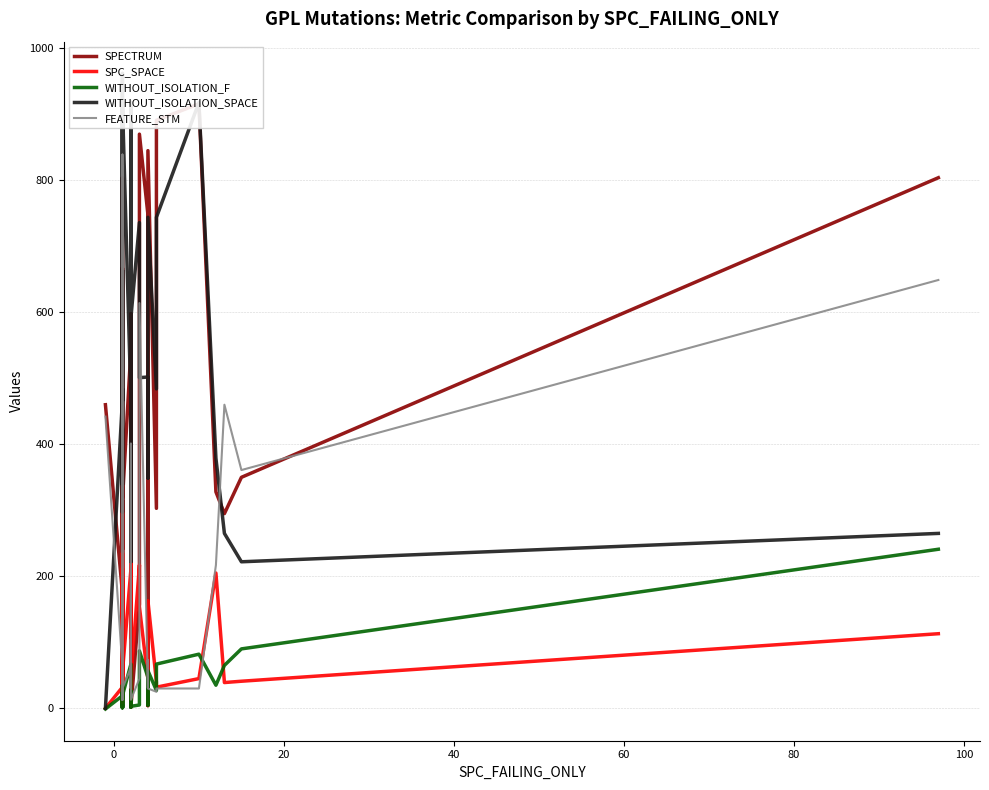

True or false: WITHOUT_ISOLATION_SPACE has a value of 316 at 9.

False